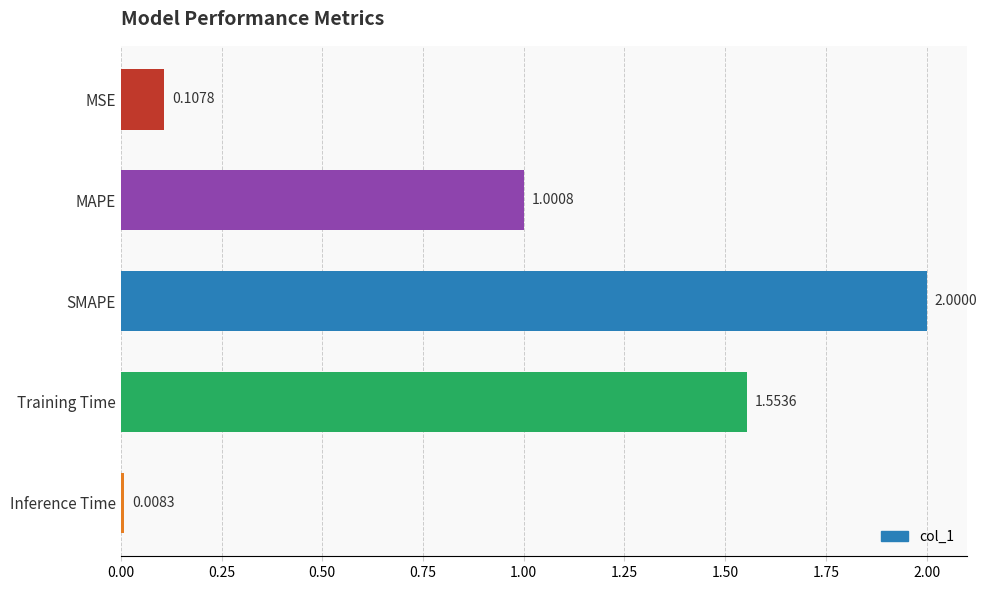

List the labels in order of value, smallest first.

Inference Time, MSE, MAPE, Training Time, SMAPE